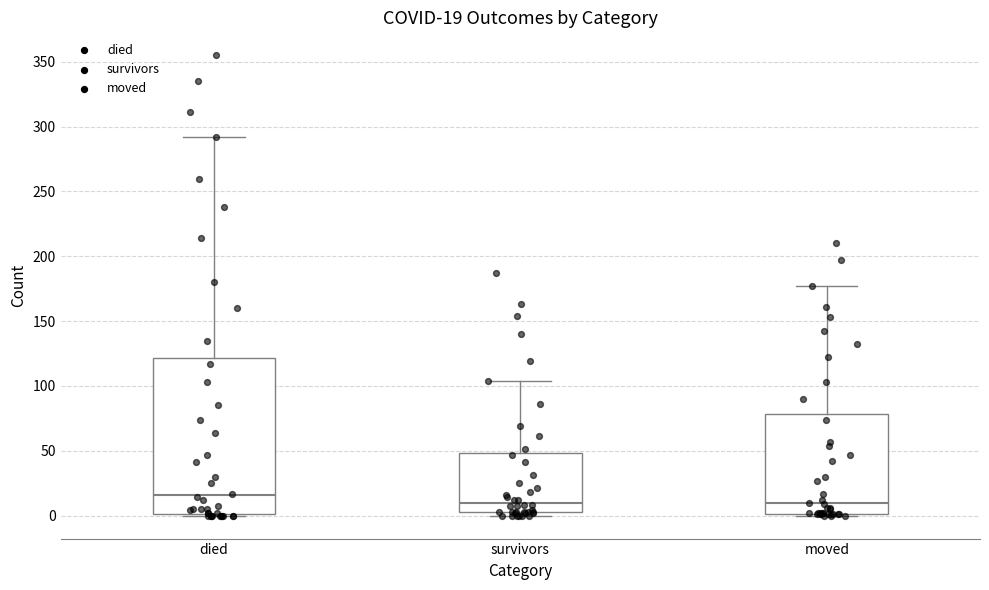

Comparing the boxes themselves (not the whiskers), which one is the tallest?

died